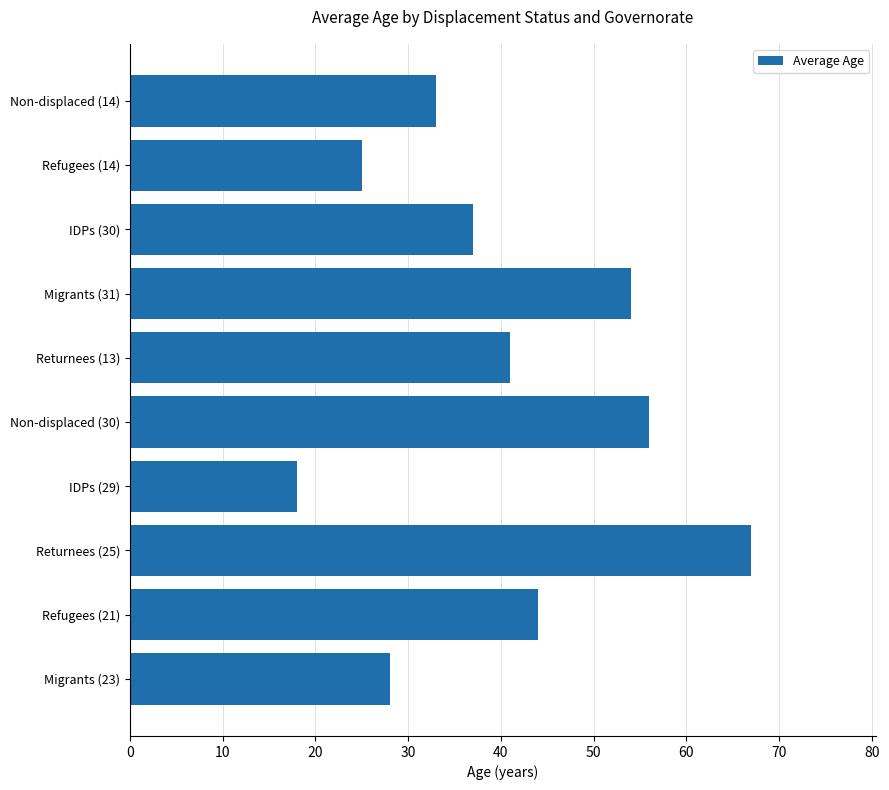

What is the sum of all values?

403